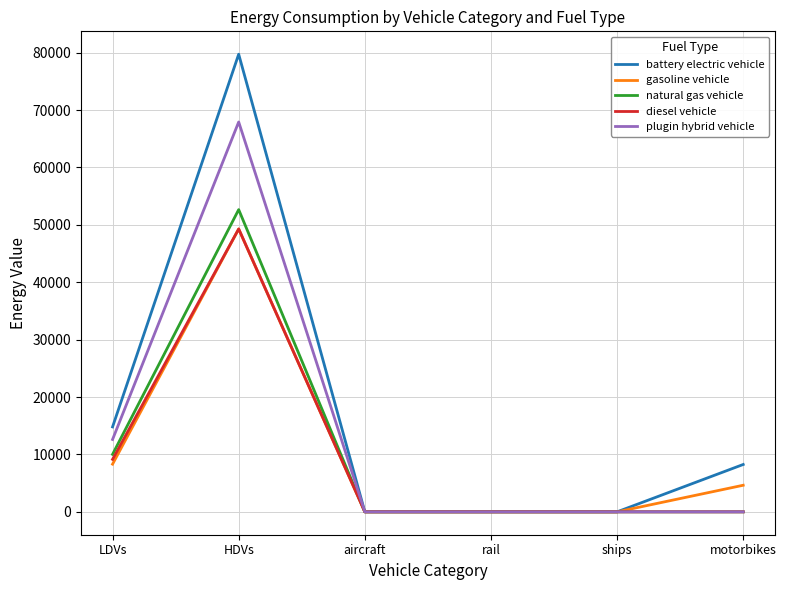

Reading left to right, transcribe all the data shown in this chart.

battery electric vehicle: LDVs=14798.7	HDVs=79729.5	aircraft=0.0	rail=0.0	ships=0.0	motorbikes=8251.0
gasoline vehicle: LDVs=8309.9	HDVs=49283.7	aircraft=0.0	rail=0.0	ships=0.0	motorbikes=4633.2
natural gas vehicle: LDVs=10017.1	HDVs=52654.9	aircraft=0.0	rail=0.0	ships=0.0	motorbikes=0.0
diesel vehicle: LDVs=9147.6	HDVs=49283.7	aircraft=0.0	rail=0.0	ships=0.0	motorbikes=0.0
plugin hybrid vehicle: LDVs=12607.8	HDVs=67926.0	aircraft=0.0	rail=0.0	ships=0.0	motorbikes=0.0